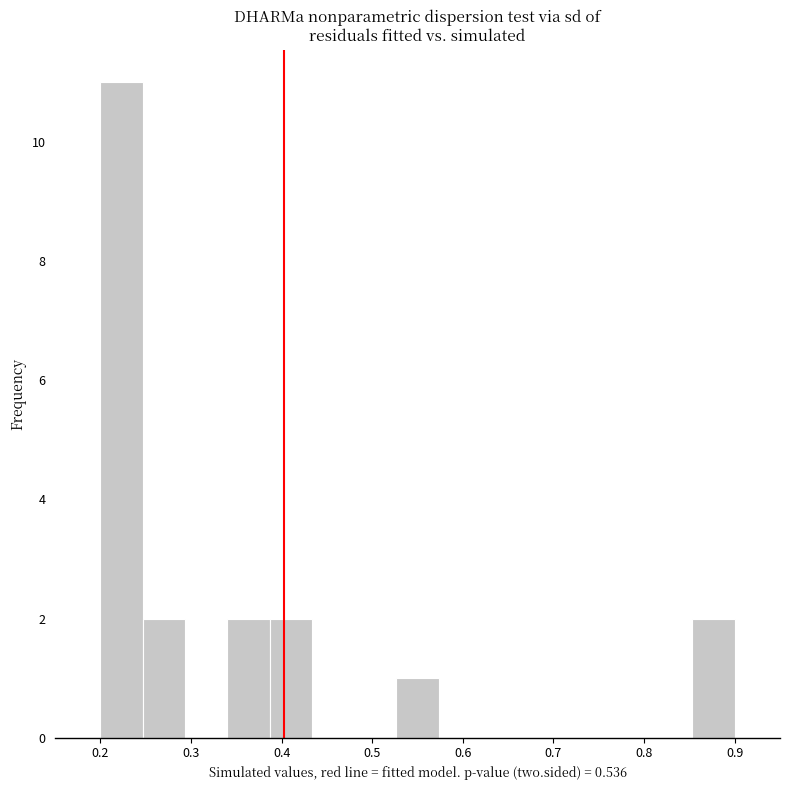

What is the height of the bar covering 0.85 to 0.90 on the x-axis? Neither the bar edges nor the heights are printed on the chart, so give them approximately, as read against the axes.

2